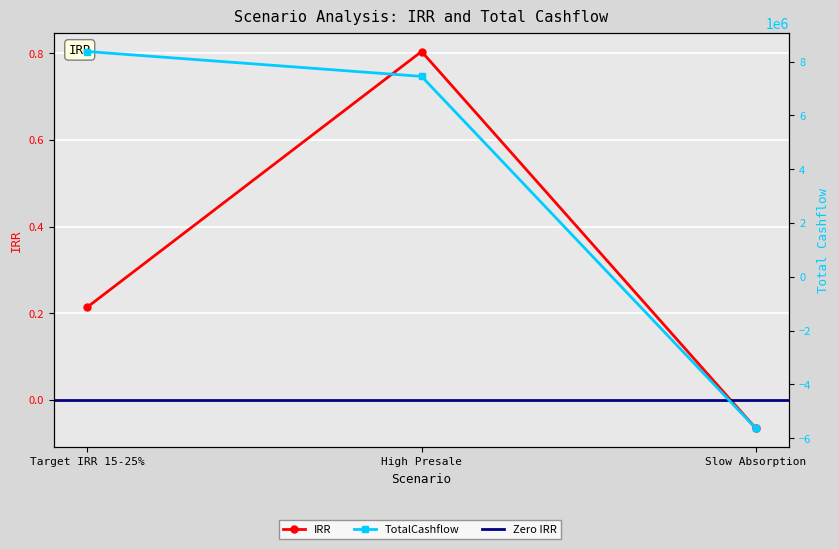

Which category has the lowest value in the TotalCashflow series?

Slow Absorption